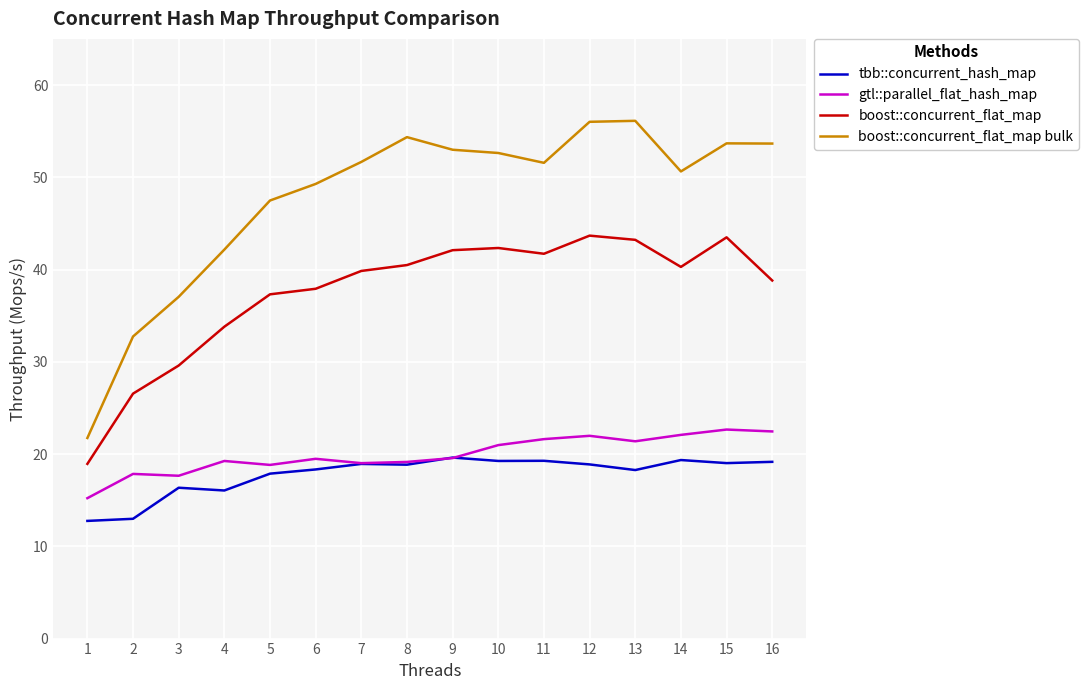

The boost::concurrent_flat_map series shows 61.6 at 10. True or false?

False